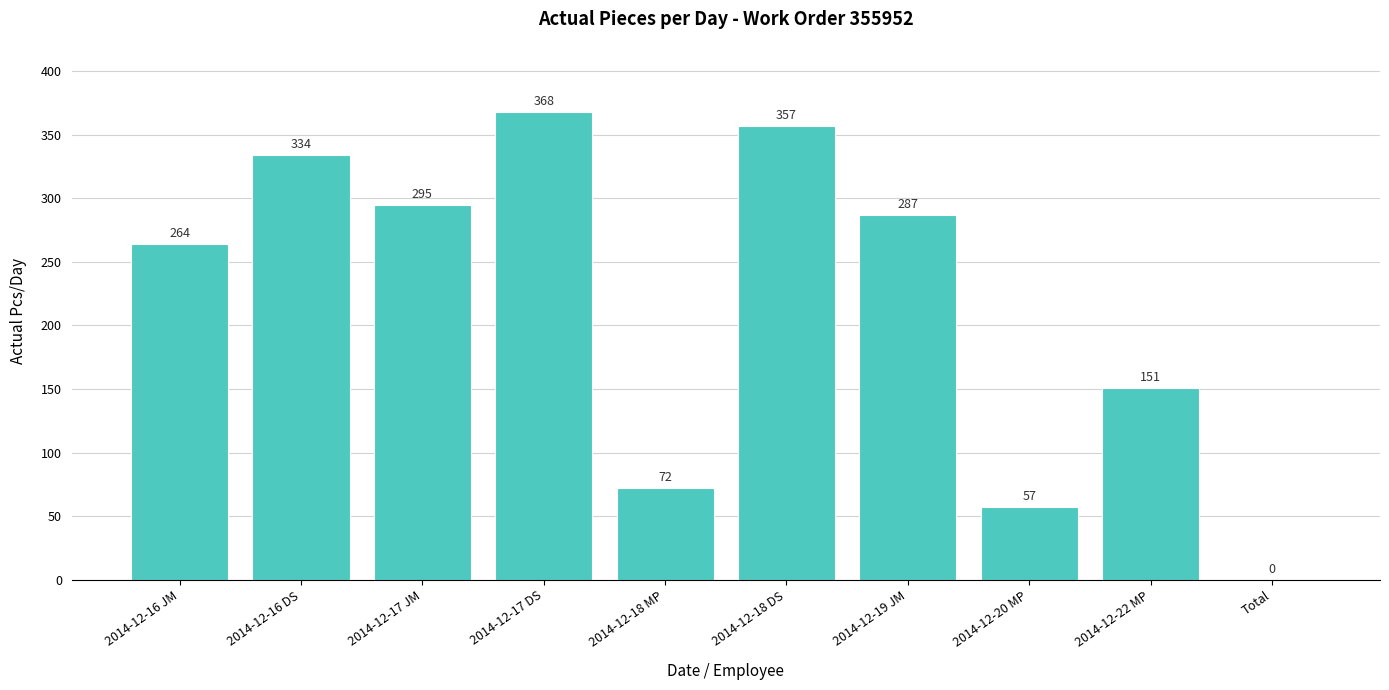

What is the greatest value displayed?

368